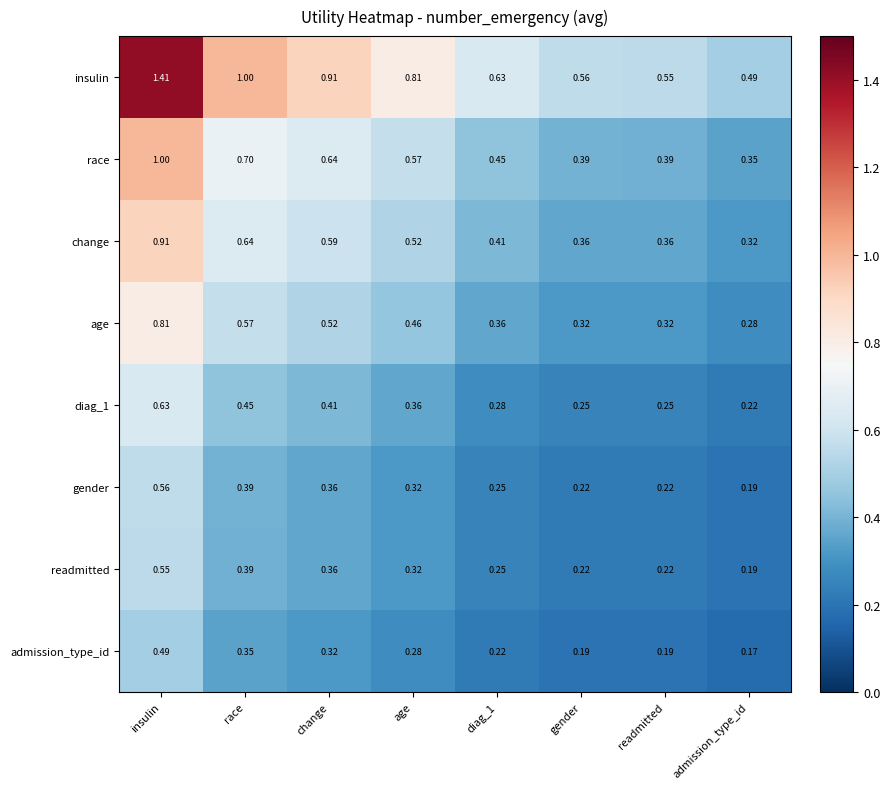

List the series in order of their peak value, highest first.

insulin, race, change, age, diag_1, gender, readmitted, admission_type_id